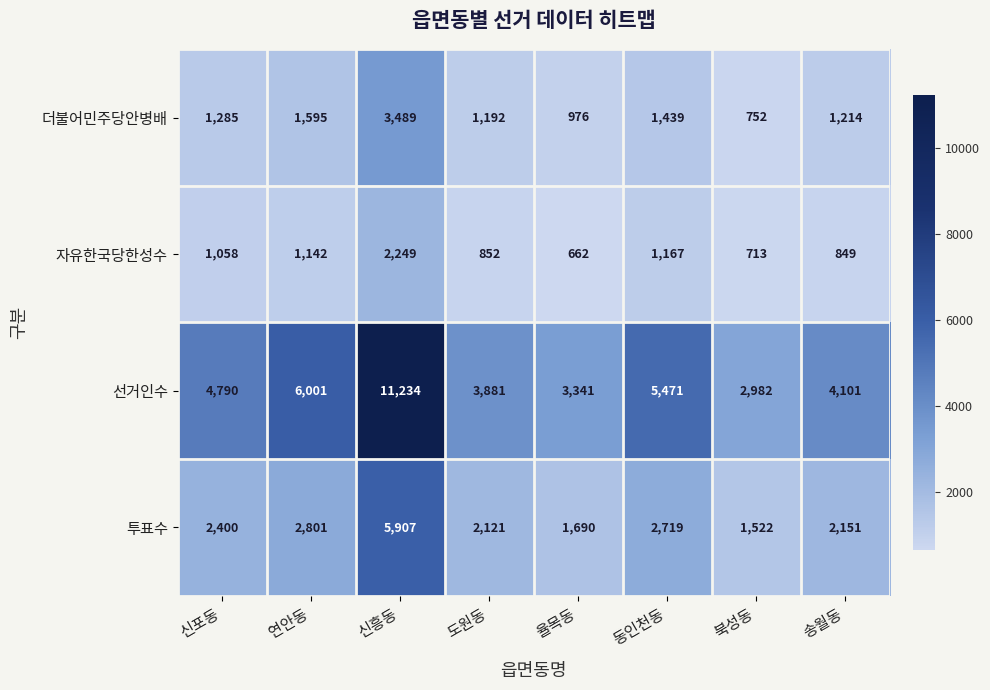

What is the sum of all 투표수 values?

21311